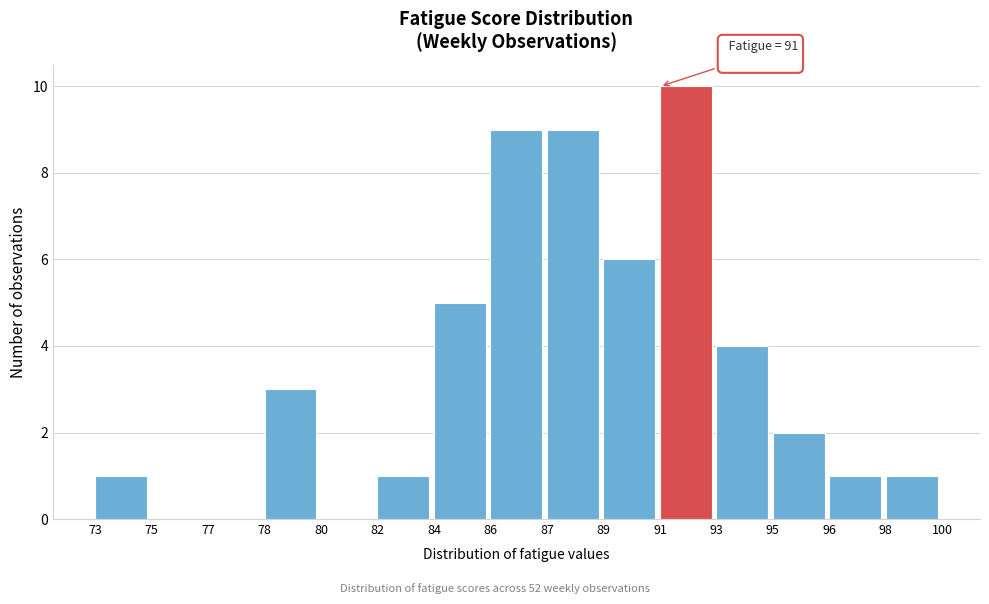

Reading right to left, list all the values displayed in this chart.

98=1	96=1	95=2	93=4	91=10	89=6	87=9	86=9	84=5	82=1	80=0	78=3	77=0	75=0	73=1